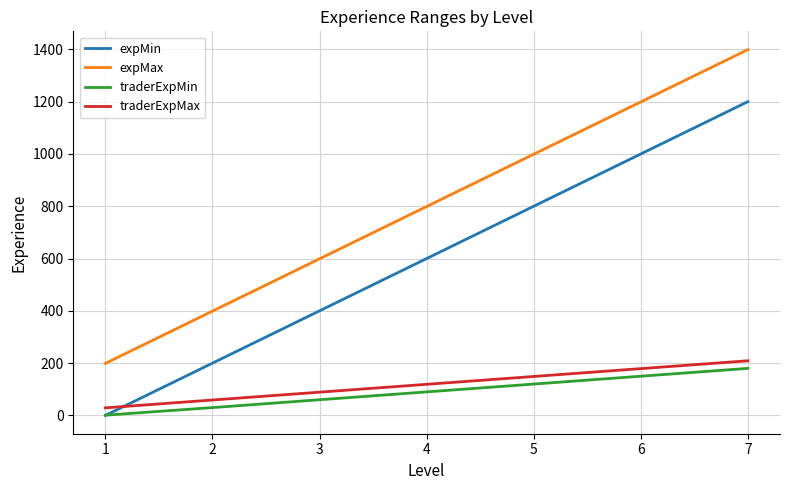

The value of expMax at 2 is 399. True or false?

True